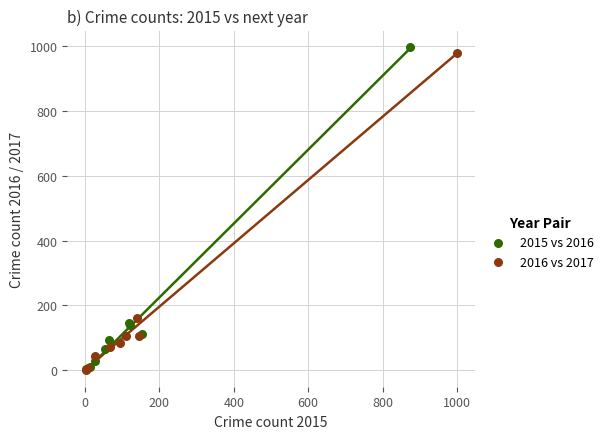

What are all the series names shown in the legend?

2015 vs 2016, 2016 vs 2017